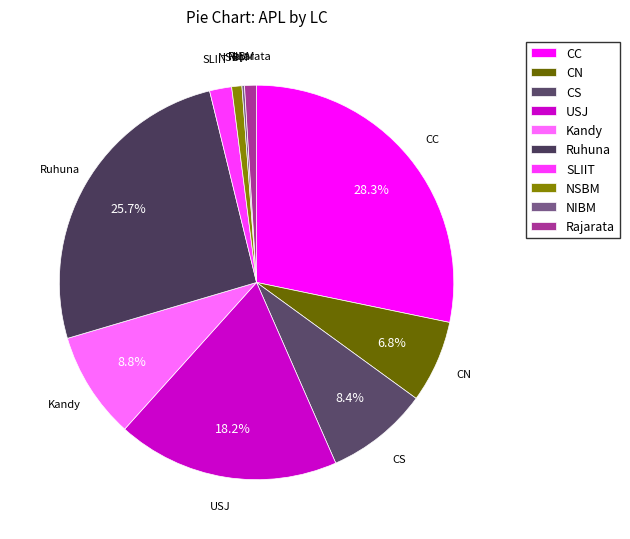

To the nearest percent, what is the difference between the largest and smallest slice percentages?

28%